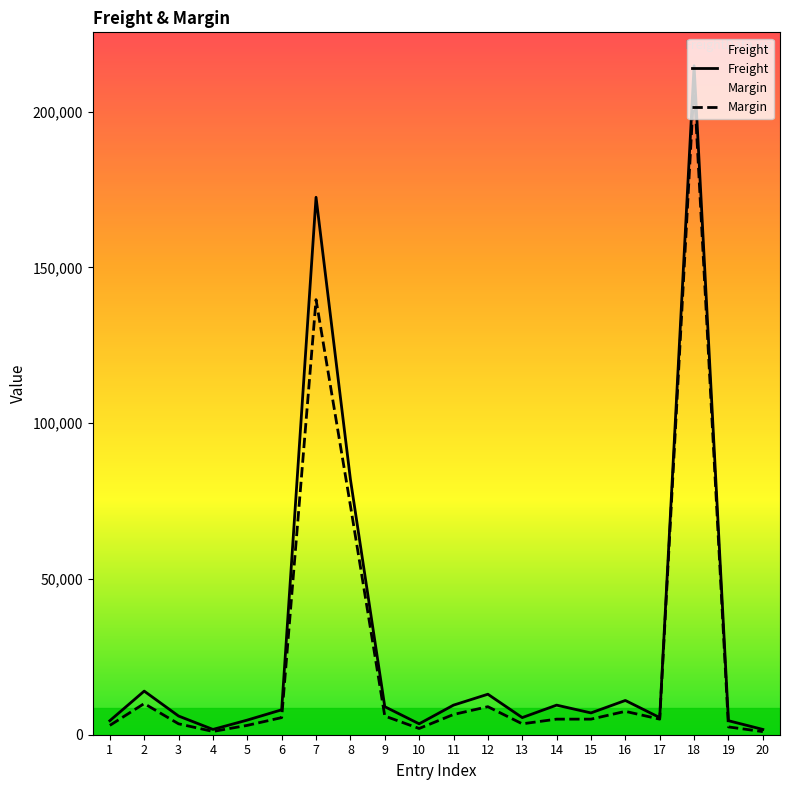

Reading left to right, what are all the values shown in this chart?

Freight: 4500	14000	6000	1700	4700	8000	172536	82000	9000	3500	9500	13000	5500	9500	7000	11000	5500	214755	4500	1700
Margin: 3000	10000	3500	1050	3000	5500	139672	73584	6000	2000	6500	9000	3500	5000	5000	7500	5000	208500	2500	1000